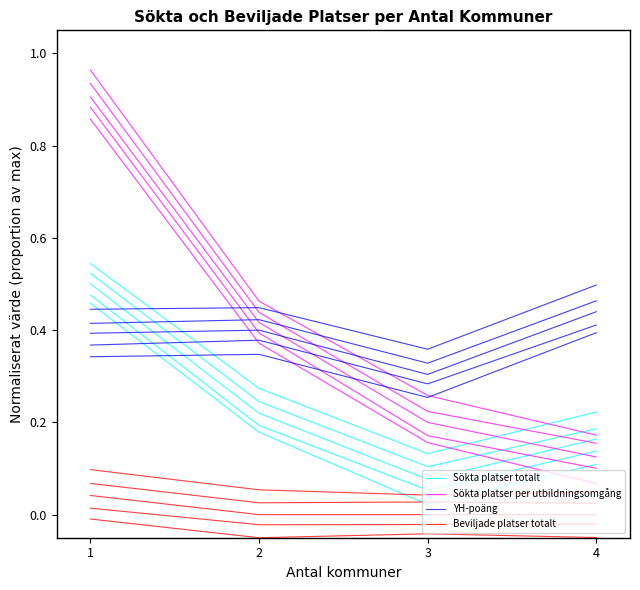

How many intersections are there between Sökta platser per utbildningsomgång and Sökta platser totalt?

1